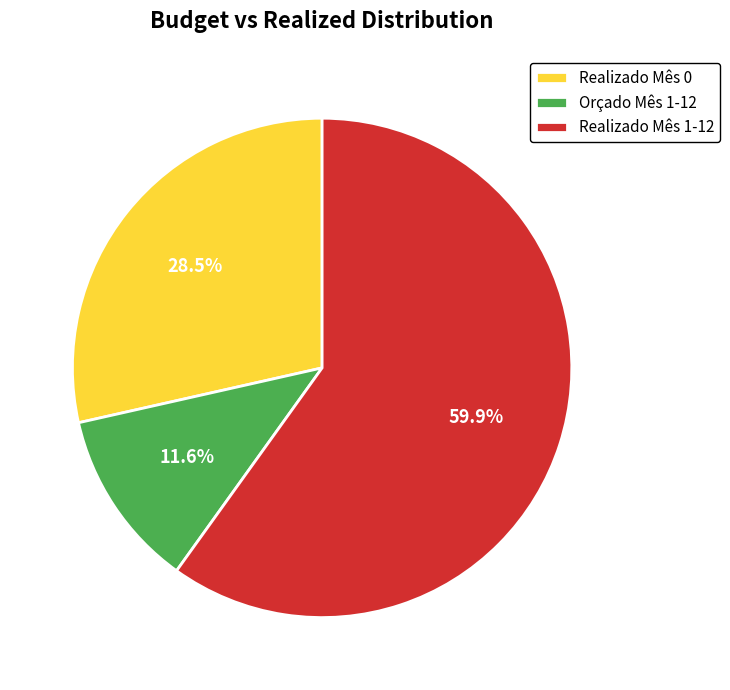

How many slices are in this pie chart?

3